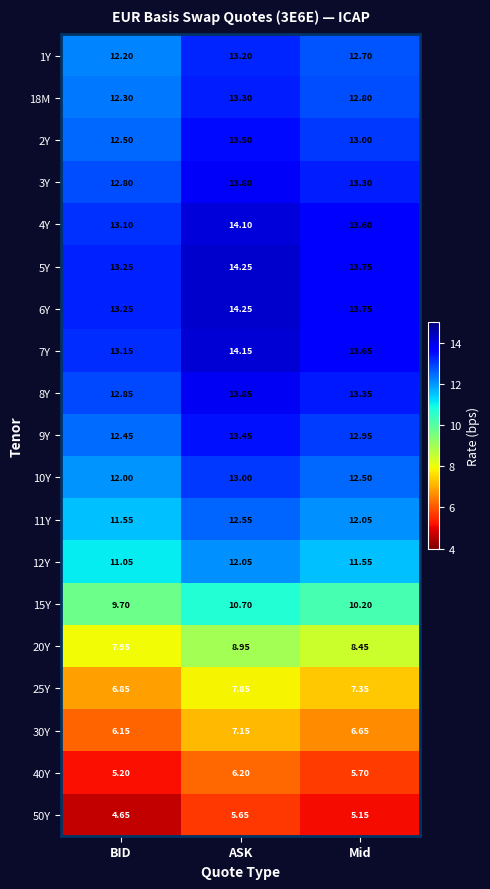

At which category is the sum across all series the highest?

ASK